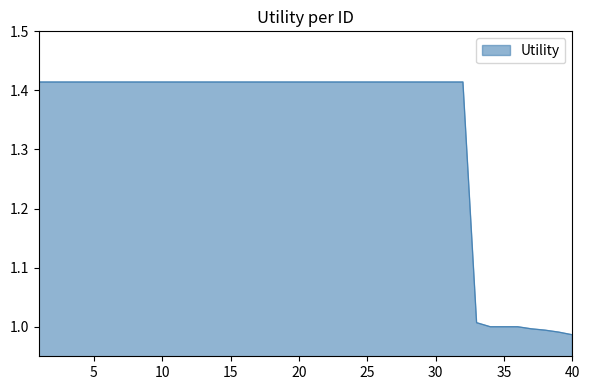

Is this an area chart (filled region under the line)?

Yes